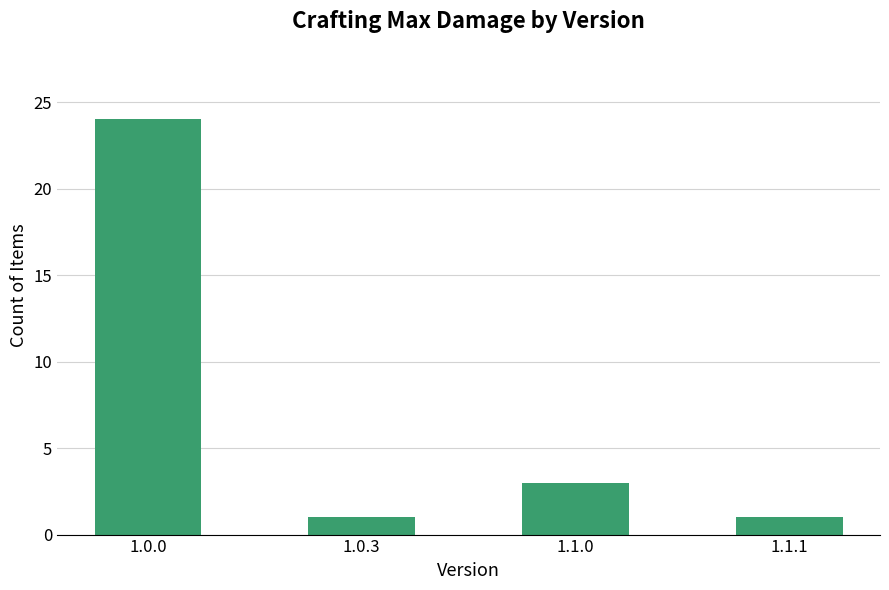

Where is the data nearest to the value 12?

1.1.0